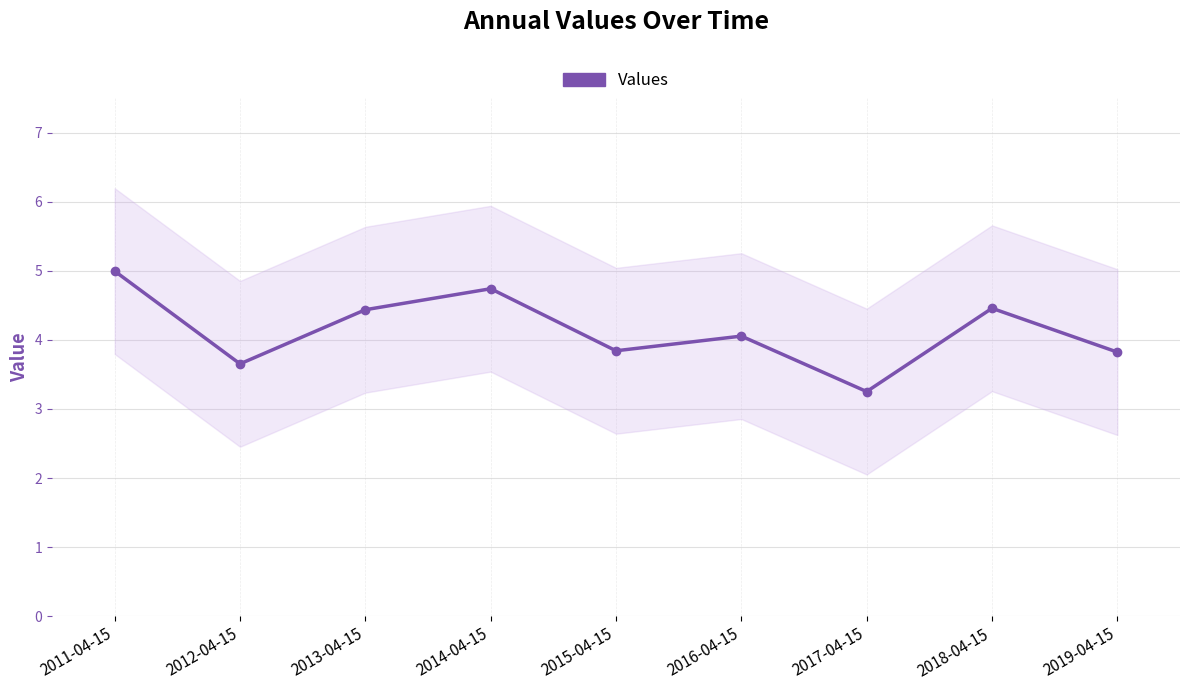

What is the ratio of the value at 2014-04-15 to the value at 2016-04-15?

1.2